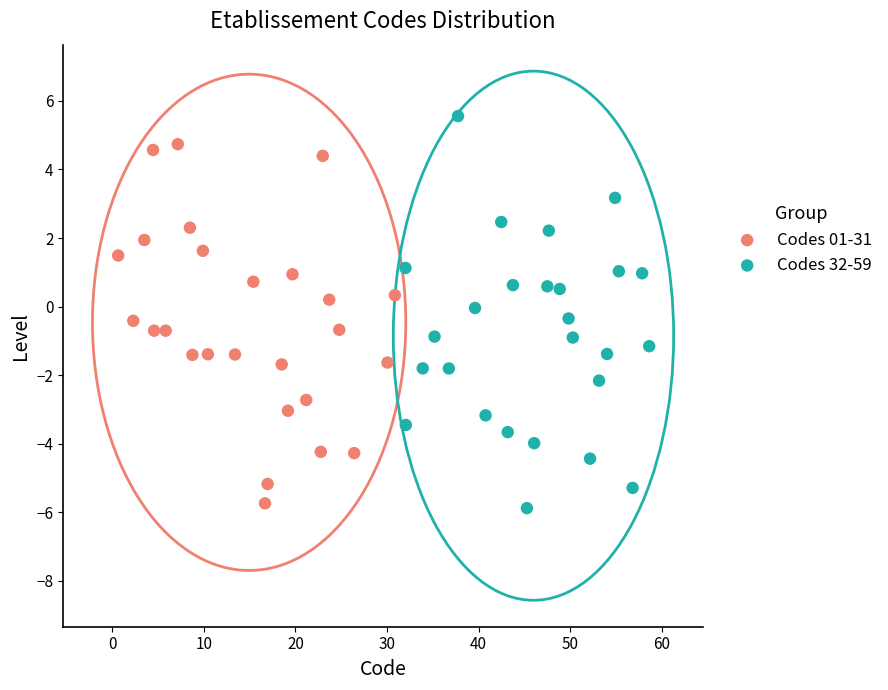

Which series has the largest Y range (max minus min)?

Codes 32-59